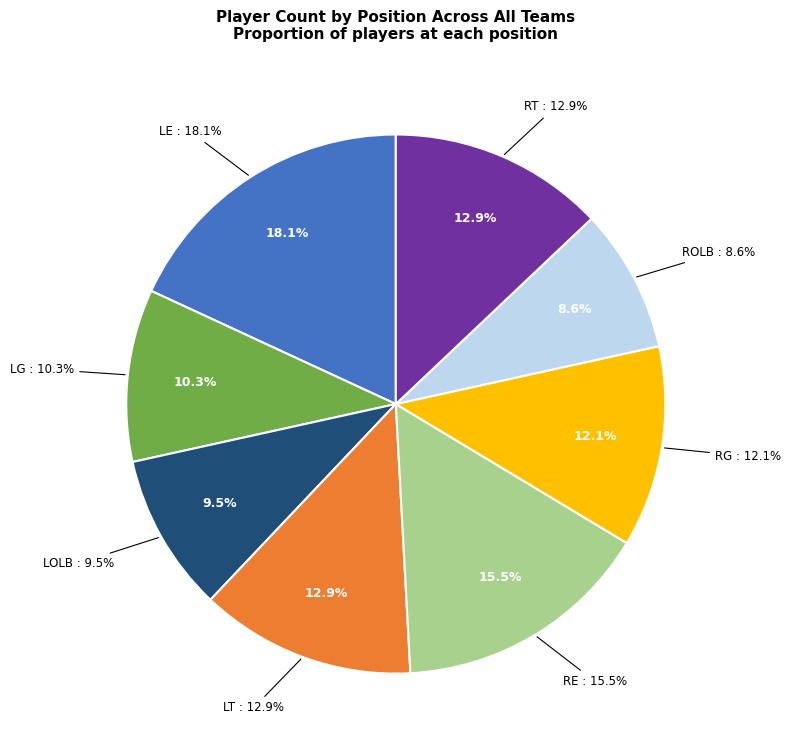

How many slices are in this pie chart?

8